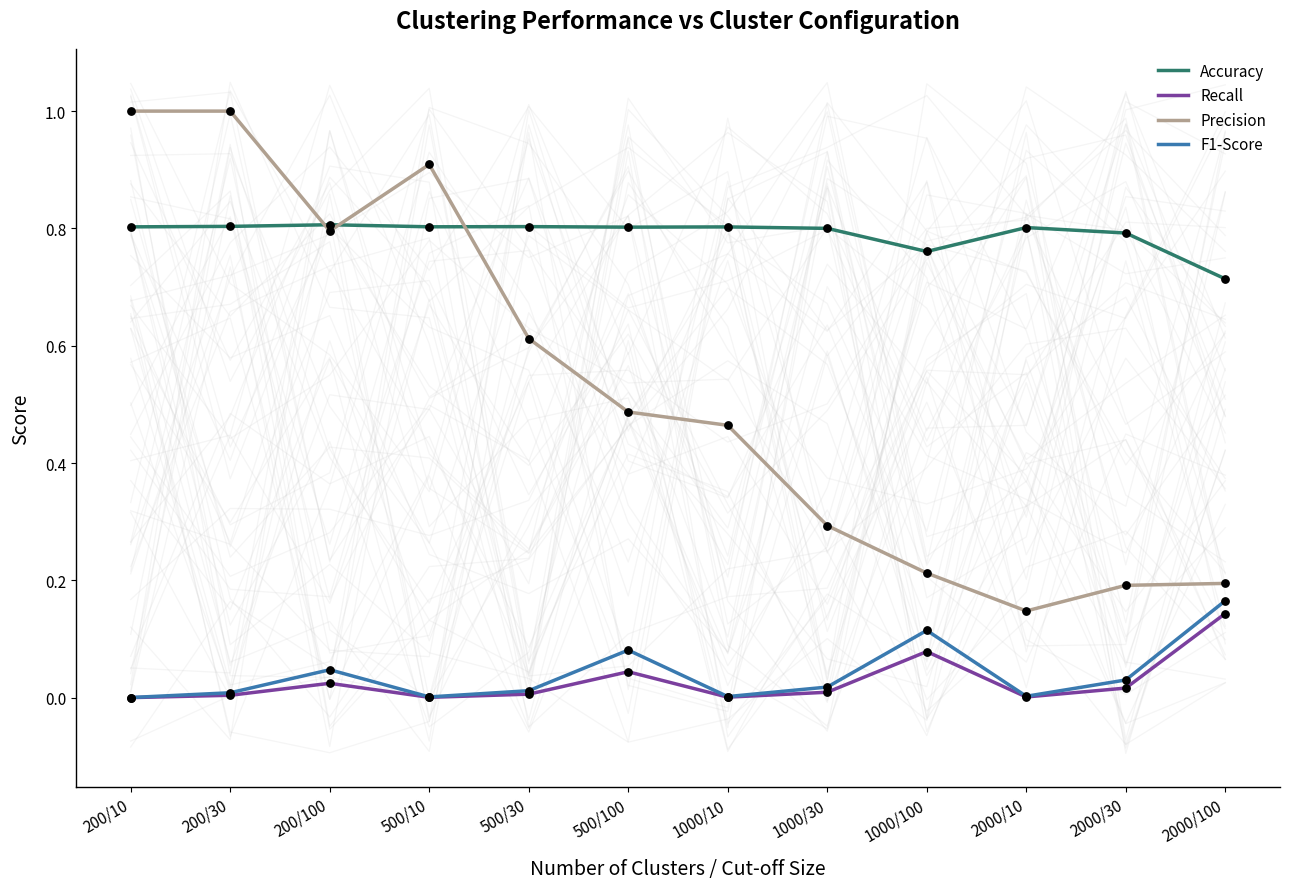

At how many categories does at least one series exceed 0?

12